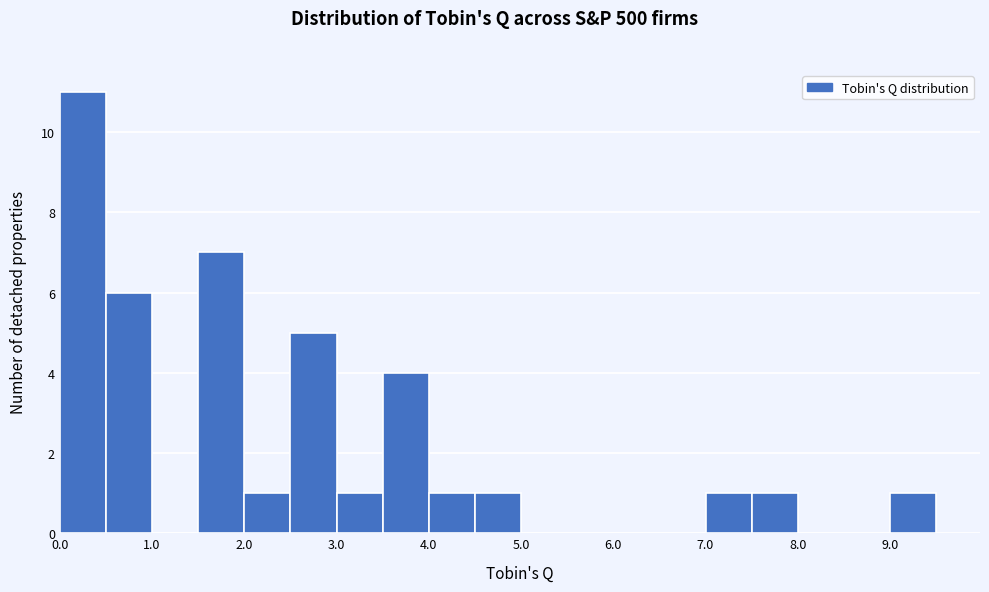

Reading left to right, transcribe this chart: for each bar, give the range it covers on the x-axis and its height. The values are not printed on the chart, so give them approximately, as read against the axis.

0.0 to 0.5: 11
0.5 to 1.0: 6
1.0 to 1.5: 0
1.5 to 2.0: 7
2.0 to 2.5: 1
2.5 to 3.0: 5
3.0 to 3.5: 1
3.5 to 4.0: 4
4.0 to 4.5: 1
4.5 to 5.0: 1
5.0 to 5.5: 0
5.5 to 6.0: 0
6.0 to 6.5: 0
6.5 to 7.0: 0
7.0 to 7.5: 1
7.5 to 8.0: 1
8.0 to 8.5: 0
8.5 to 9.0: 0
9.0 to 9.5: 1